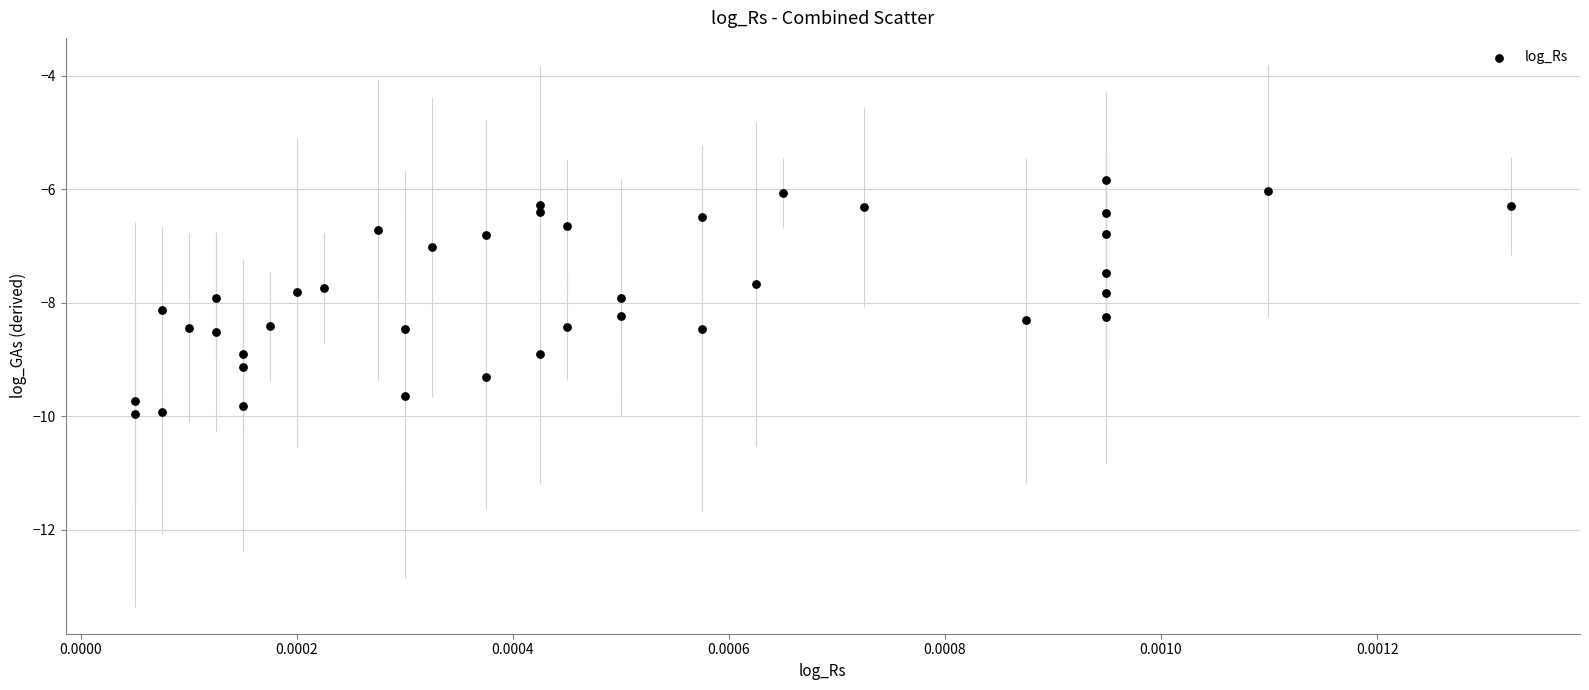

What is the range of Y values (max minus min)?

4.1